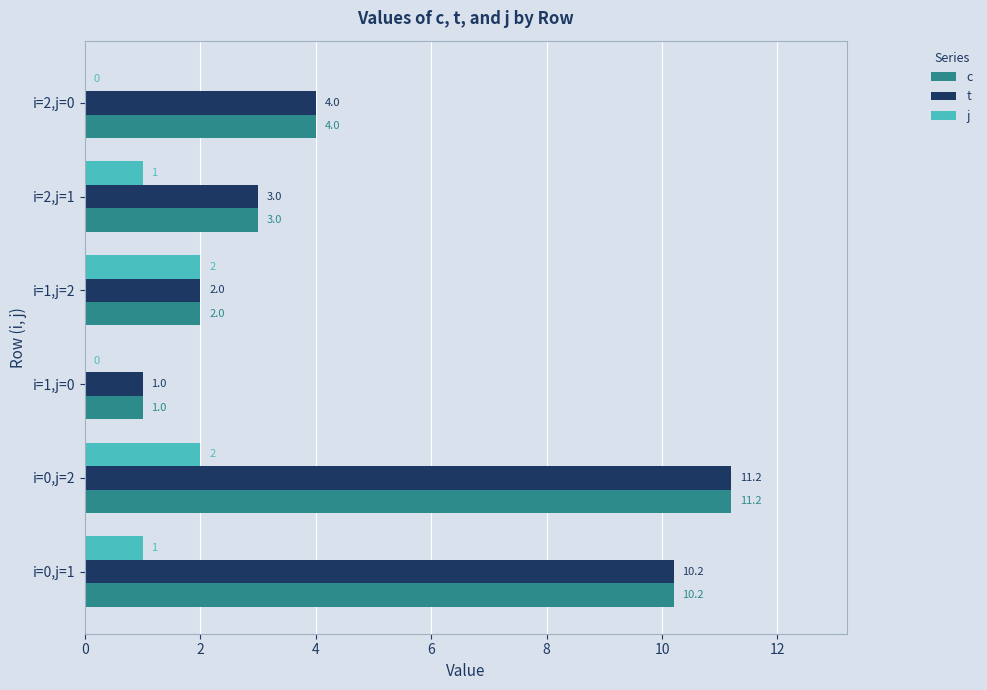

At which category is the sum across all series the highest?

i=0,j=2